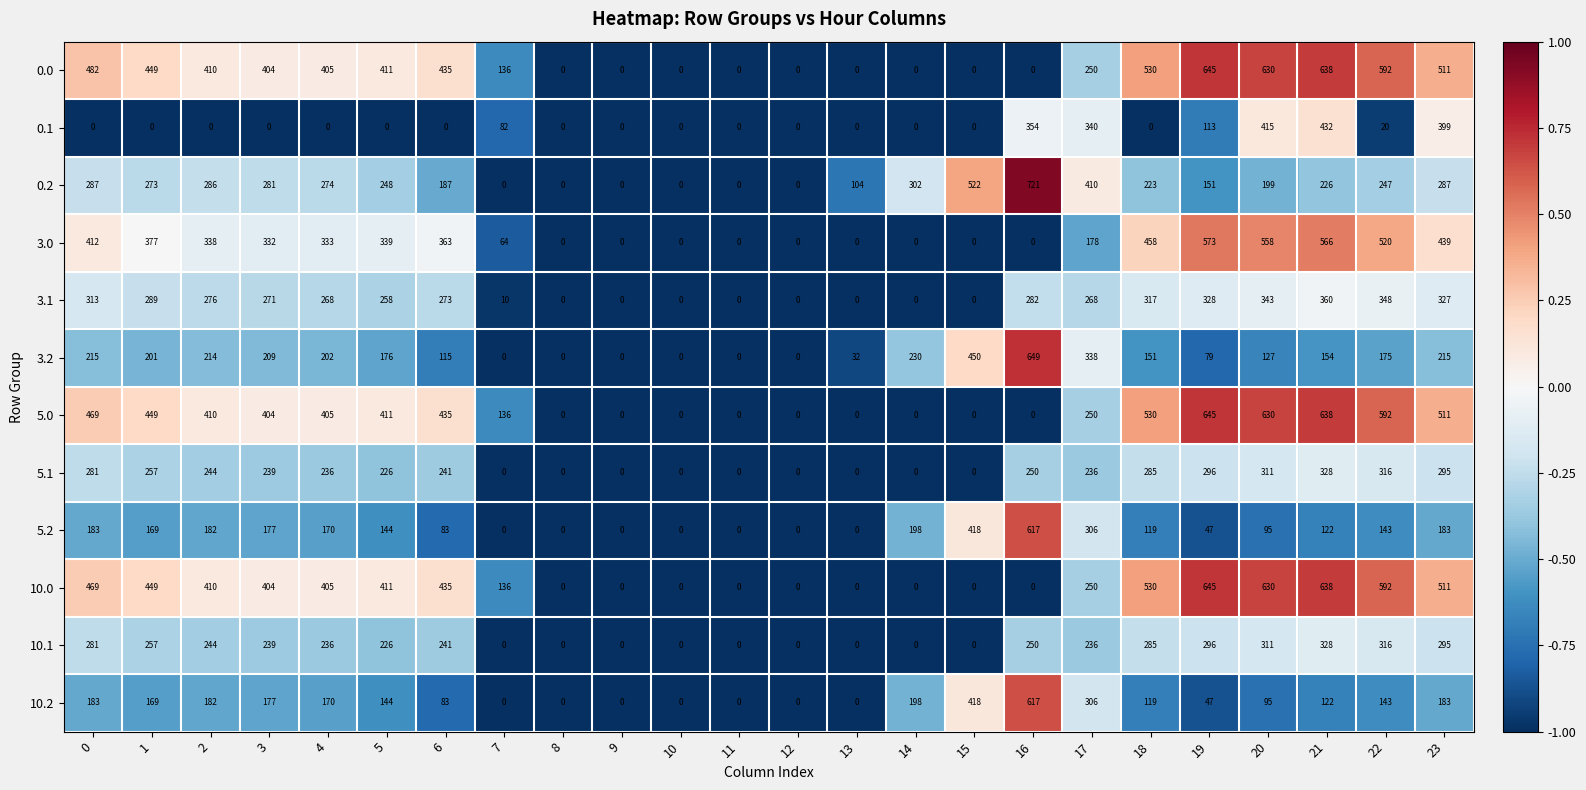

At which label does 10.2 reach its peak?

16